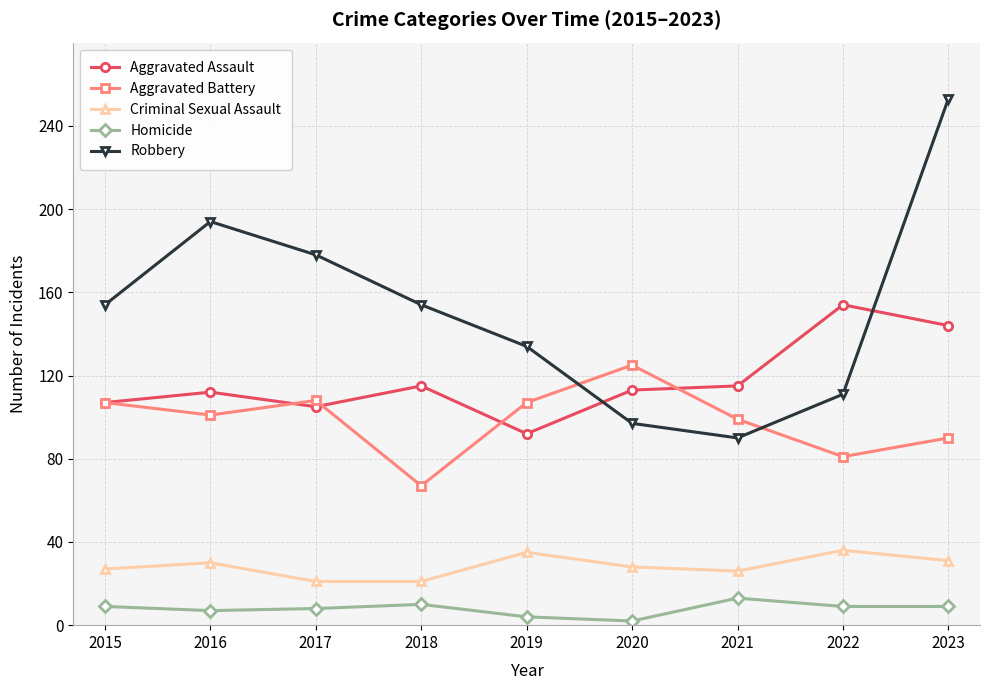

What is the total value across all series at 2018?

367